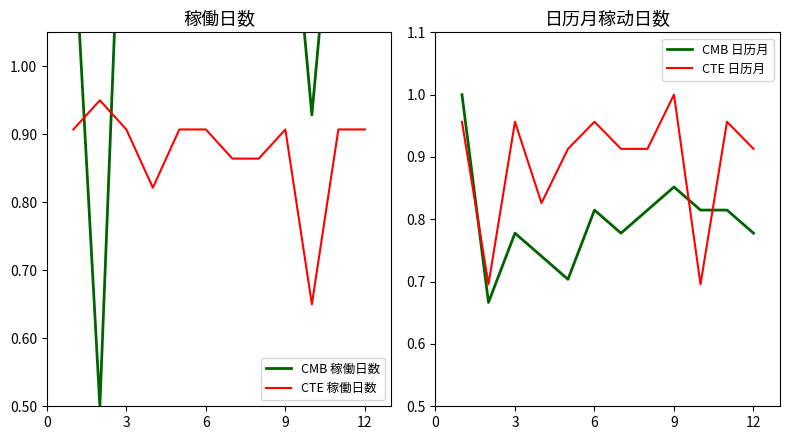

Which series has the largest total across all categories?

CMB 稼働日数